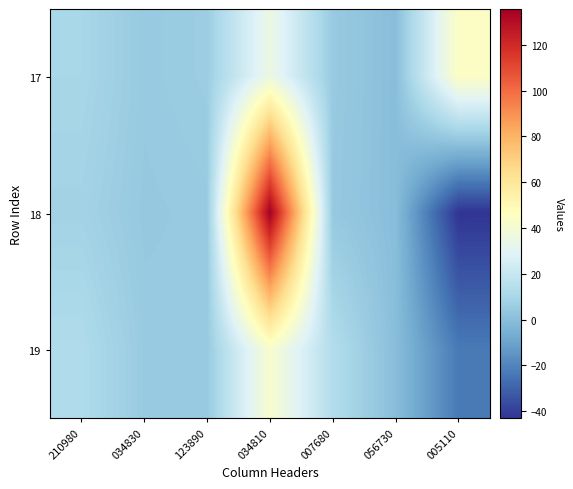

Reading left to right, extract all data points from this chart.

17: 210980=10.0	034830=4.7	123890=6.0	034810=35.2	007680=4.8	056730=-0.2	005110=44.5
18: 210980=8.3	034830=4.1	123890=4.8	034810=135.7	007680=4.2	056730=-0.3	005110=-43.1
19: 210980=12.3	034830=5.0	123890=4.7	034810=41.8	007680=13.3	056730=-0.2	005110=-23.2